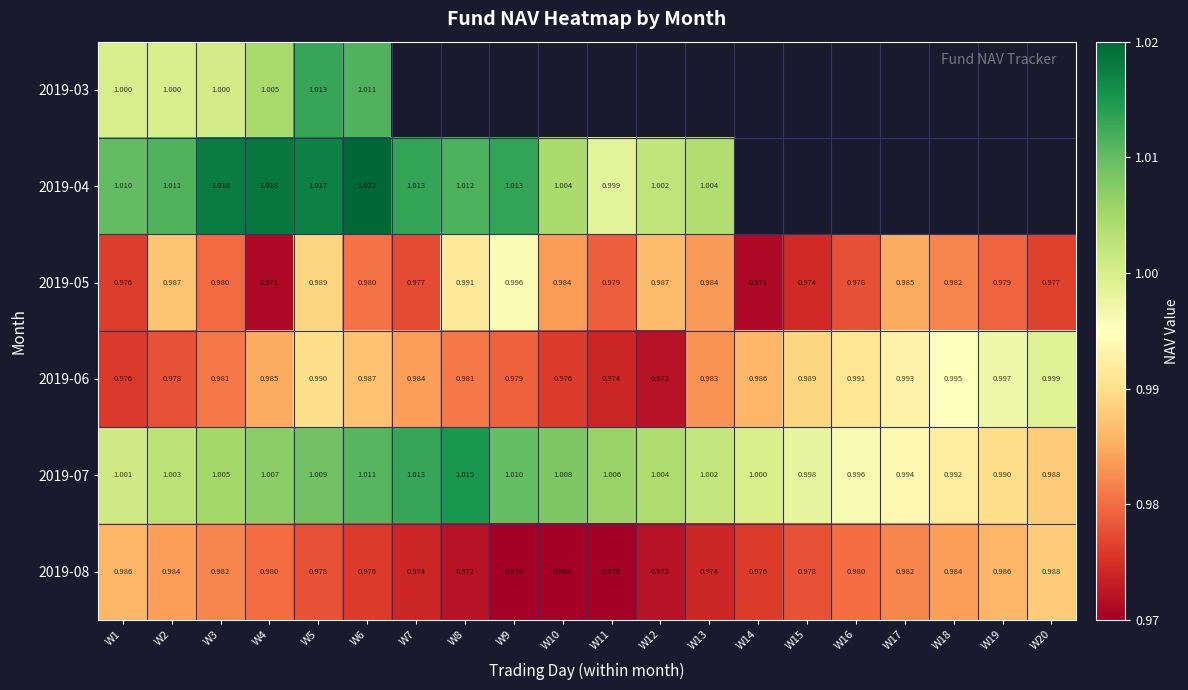

The value of 2019-06 at W2 is 1.7. True or false?

False